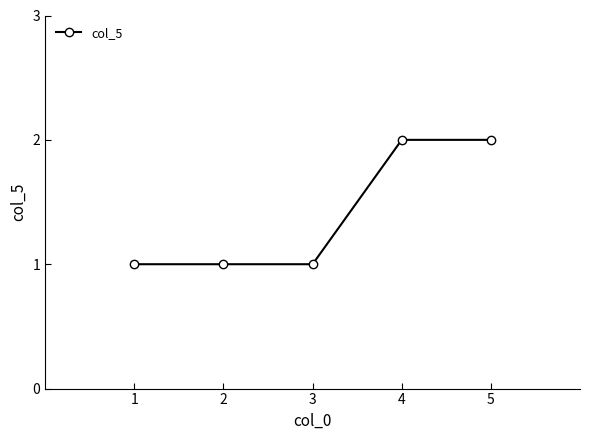

Reading left to right, extract all data points from this chart.

1	1	1	2	2